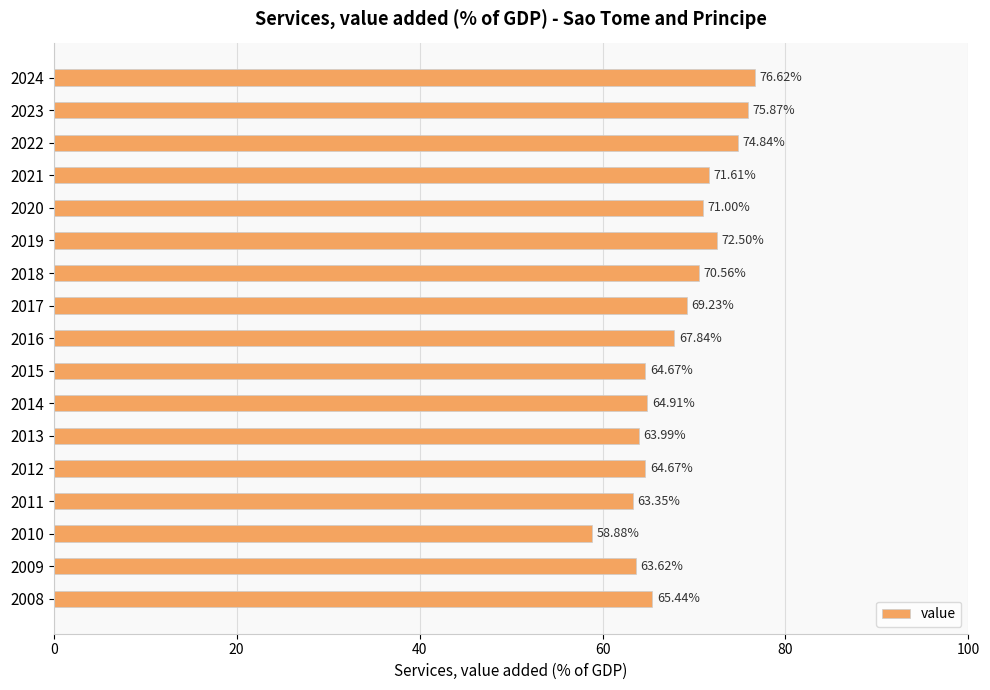

What is the ratio of the value at 2019 to the value at 2012?

1.1